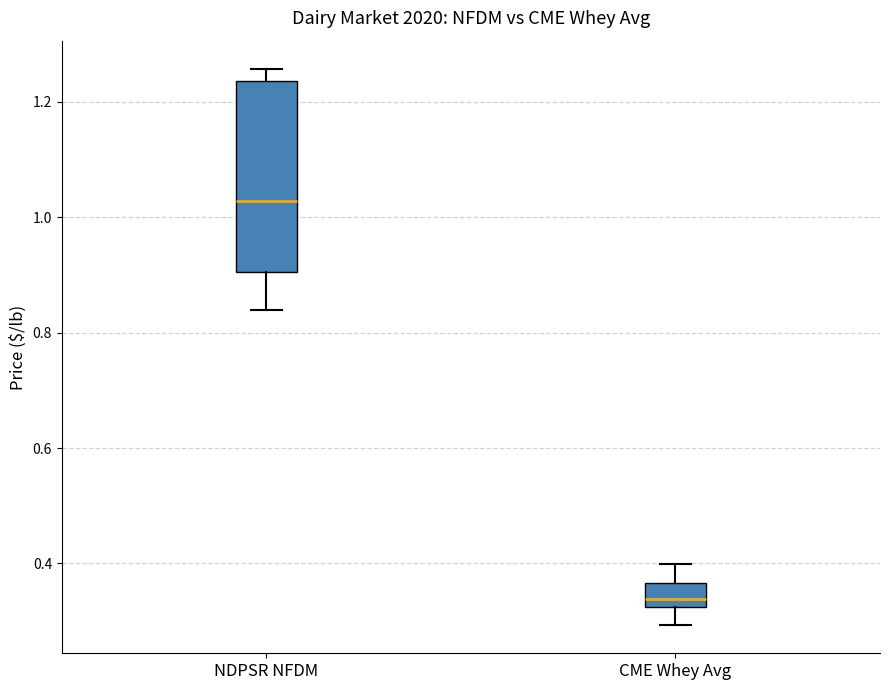

Reading left to right, read every box against the y-axis: the position of its median line, the range the box covers, and the ends of its whiskers. The values are not printed on the chart, so give them approximately, as read against the axis.

NDPSR NFDM: median 1.02, box 0.90 to 1.24, whiskers 0.84 to 1.26
CME Whey Avg: median 0.34, box 0.32 to 0.36, whiskers 0.30 to 0.40